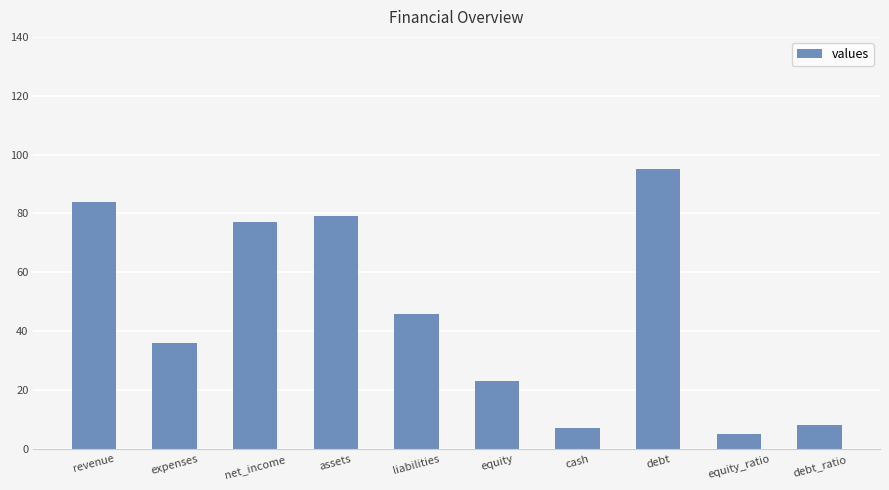

Is it true that the value at revenue is 84?

True